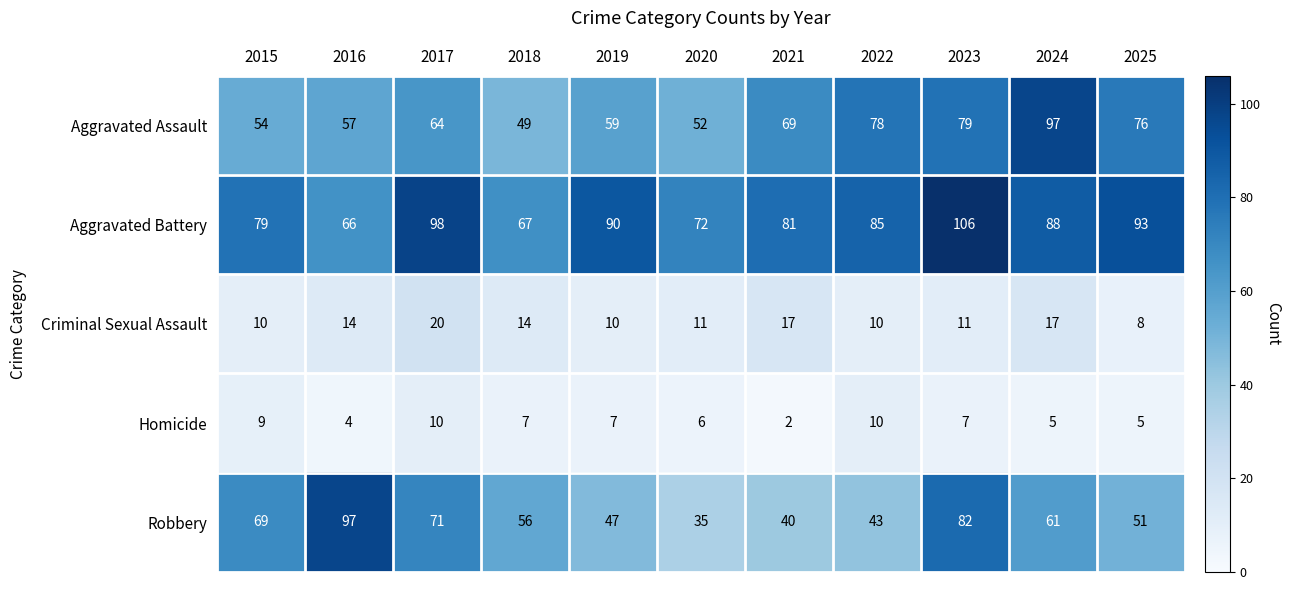

Which series changed the most between 2018 and 2024?

Aggravated Assault